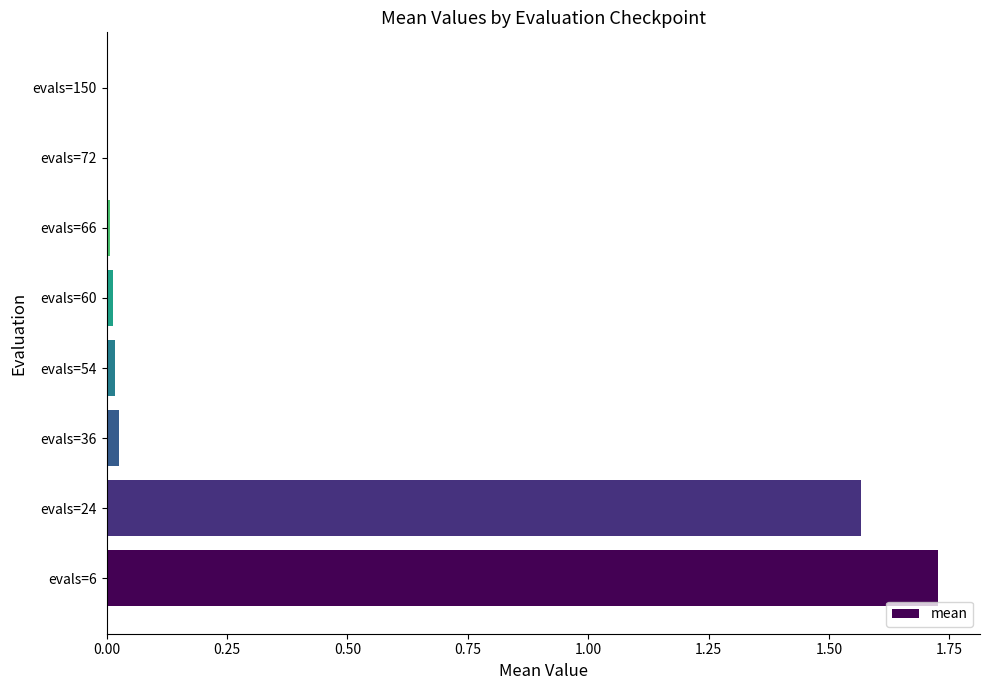

The chart shows a value of 2.8 at evals=6. True or false?

False